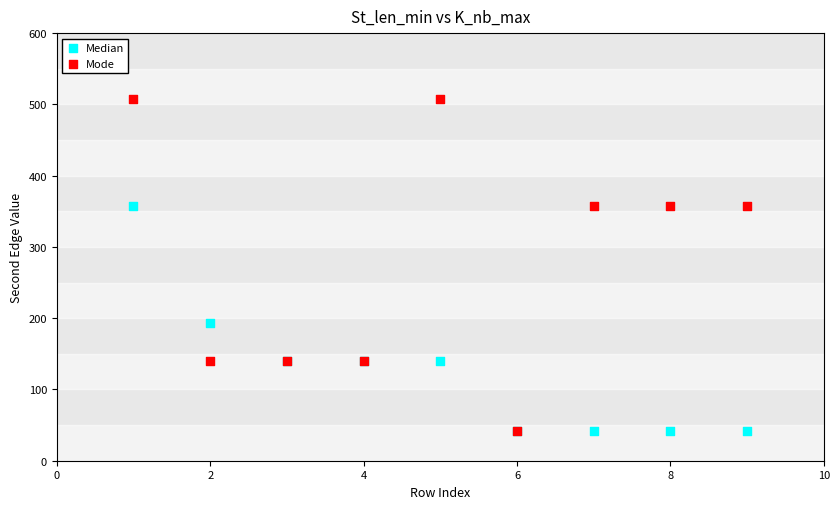

Which series contains the highest Y value?

Mode